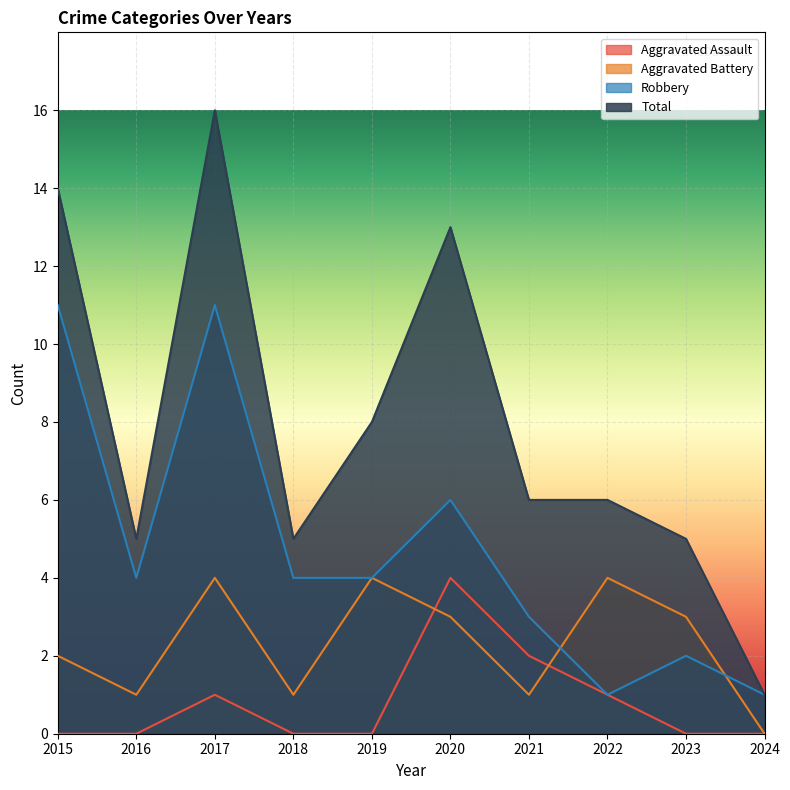

True or false: Aggravated Assault and Total cross at least once.

False